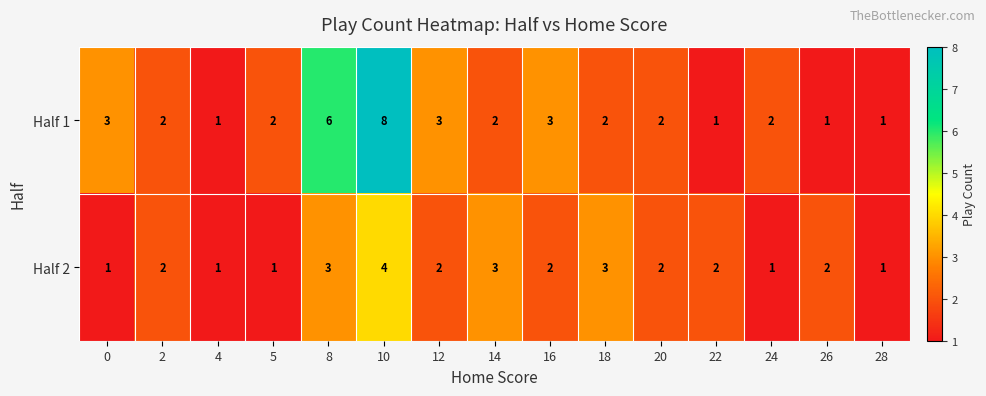

What is the maximum value shown in the chart?

8